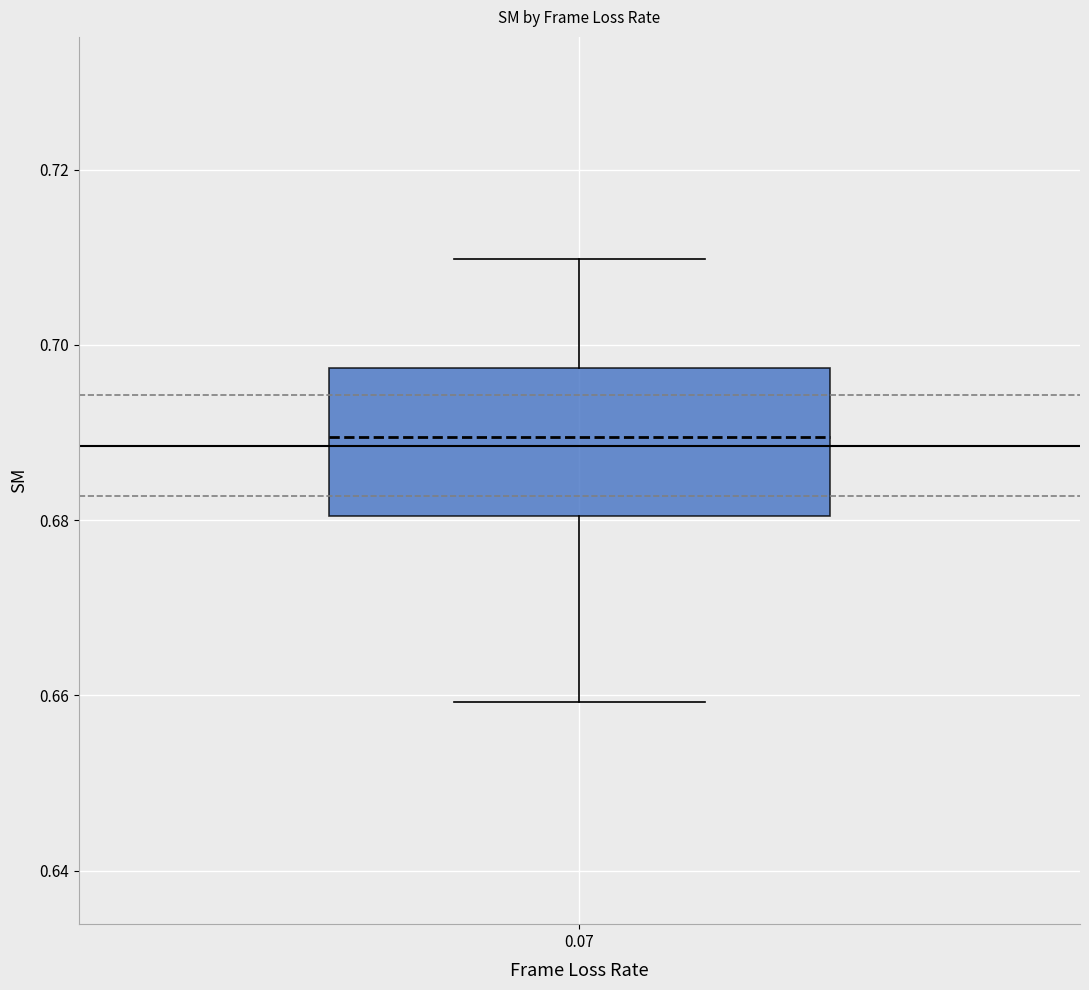

Where does the lower whisker of the box at x = 0.07 end on the y-axis? The values are not printed on the chart, so give them approximately, as read against the axis.

0.660